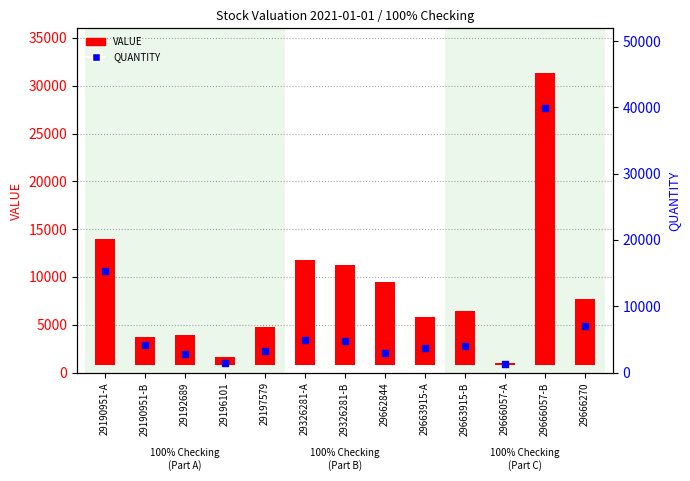

What are all the series names shown in the legend?

VALUE, QUANTITY